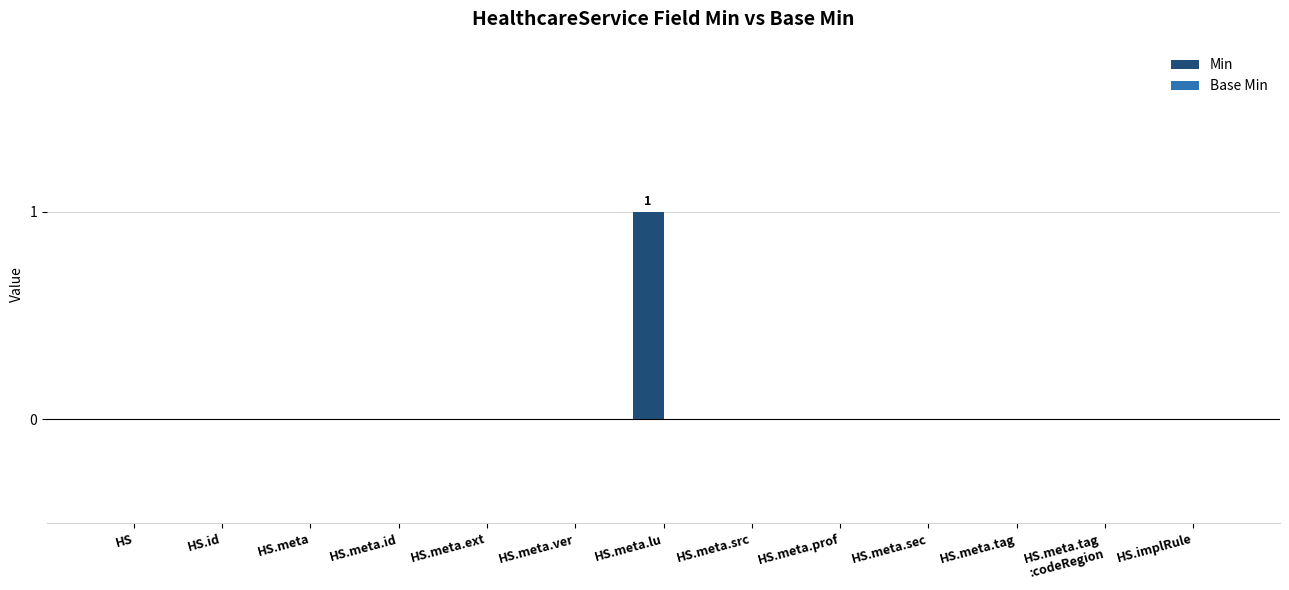

The value at HS.meta.lu is 0. True or false?

False